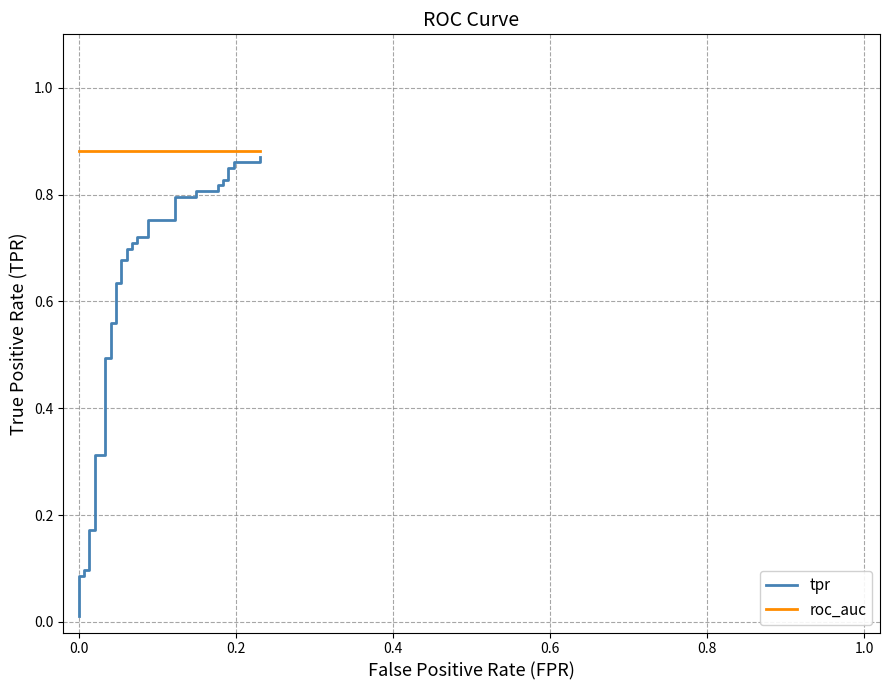

What is the maximum value shown in the chart?

0.9